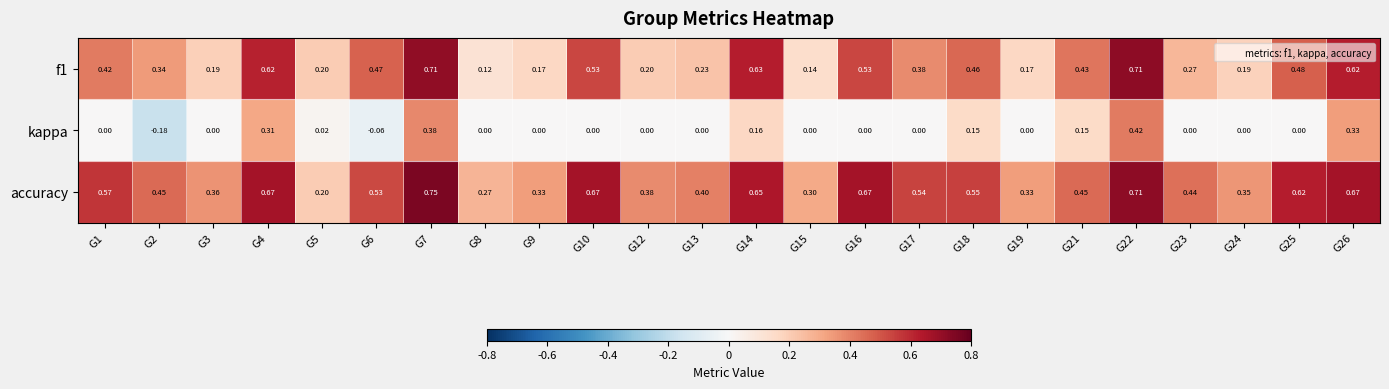

Which series has the largest range (max minus min)?

kappa